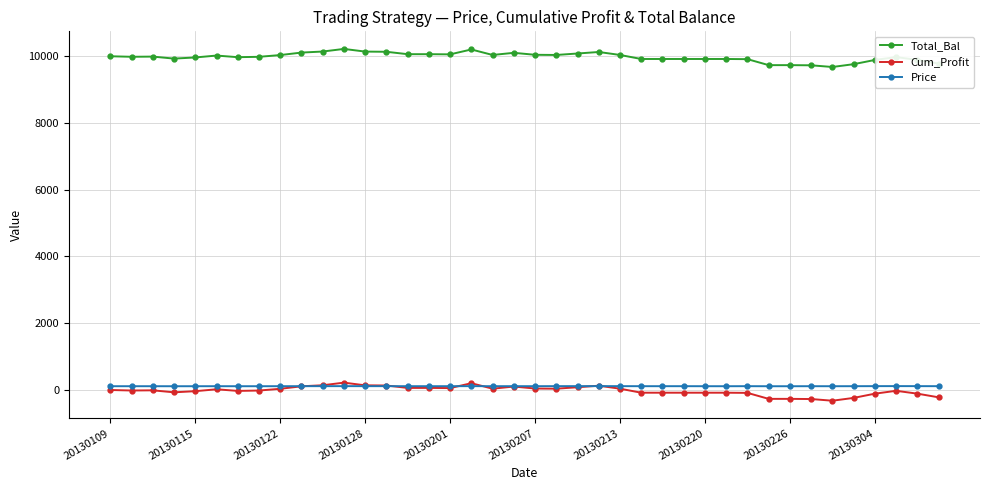

Which series has the largest total across all categories?

Total_Bal